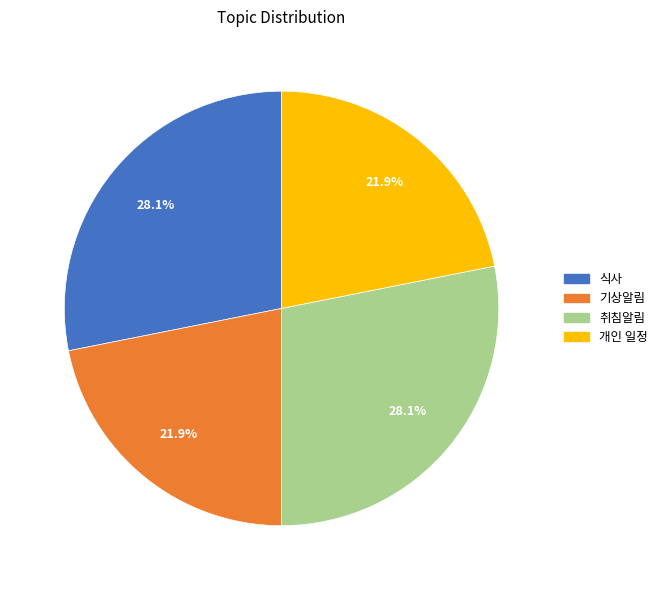

Is the sum of 취침알림 and 식사 greater than half?

Yes